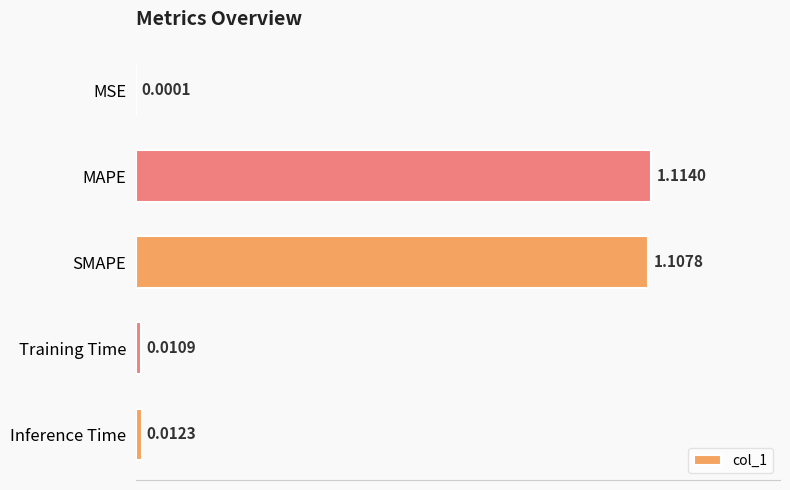

Where is the data nearest to the value 0?

MSE